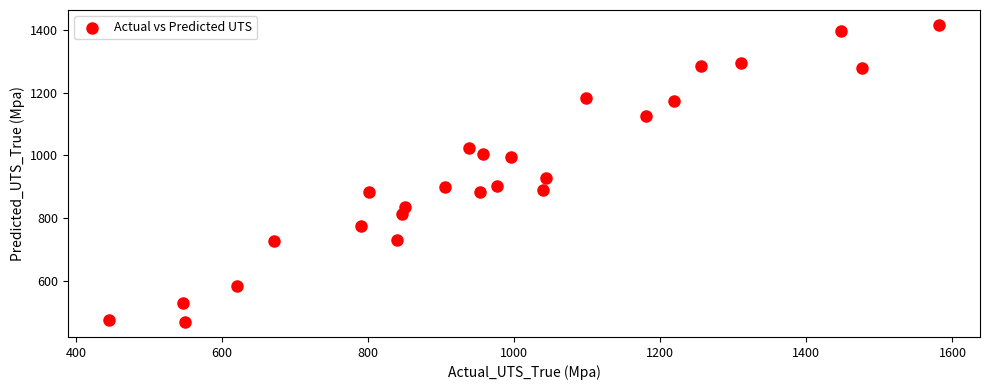

What Y value in the scatter plot is closest to 941?

928.6